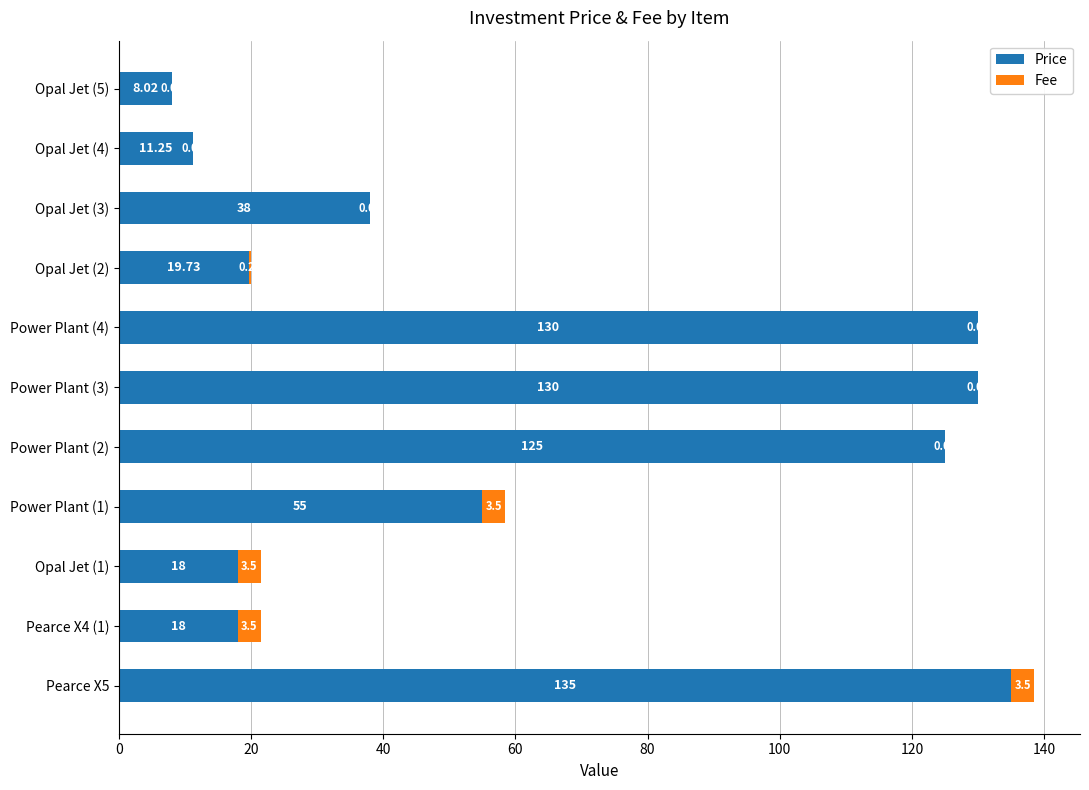

What is the total value across all series at Pearce X4 (1)?

21.5